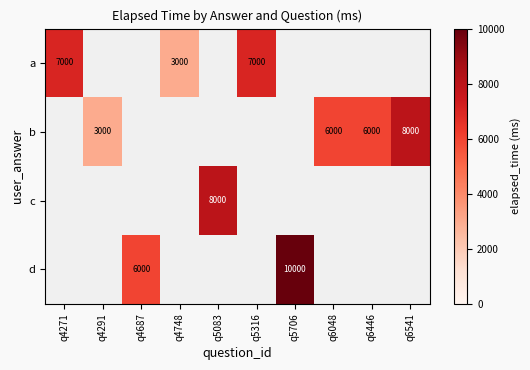

True or false: a has a value of 7000 at q4271.

True